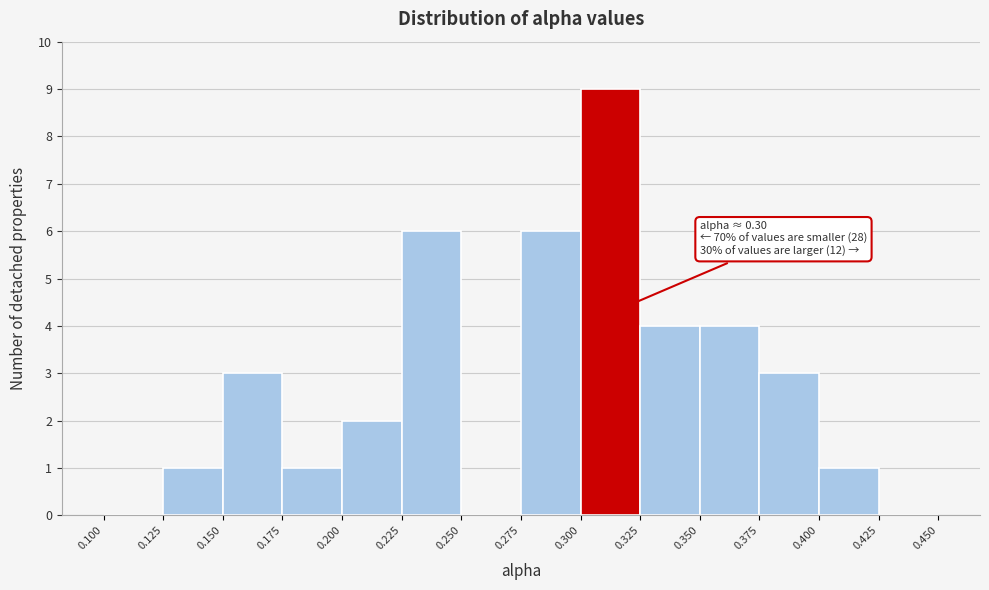

Over which range of the x-axis is the bar tallest?

0.300 to 0.325